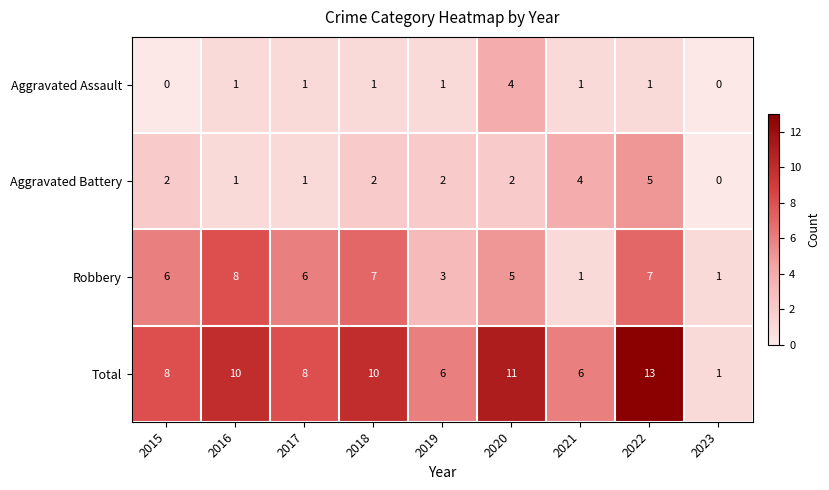

What is the total value across all series at 2015?

16